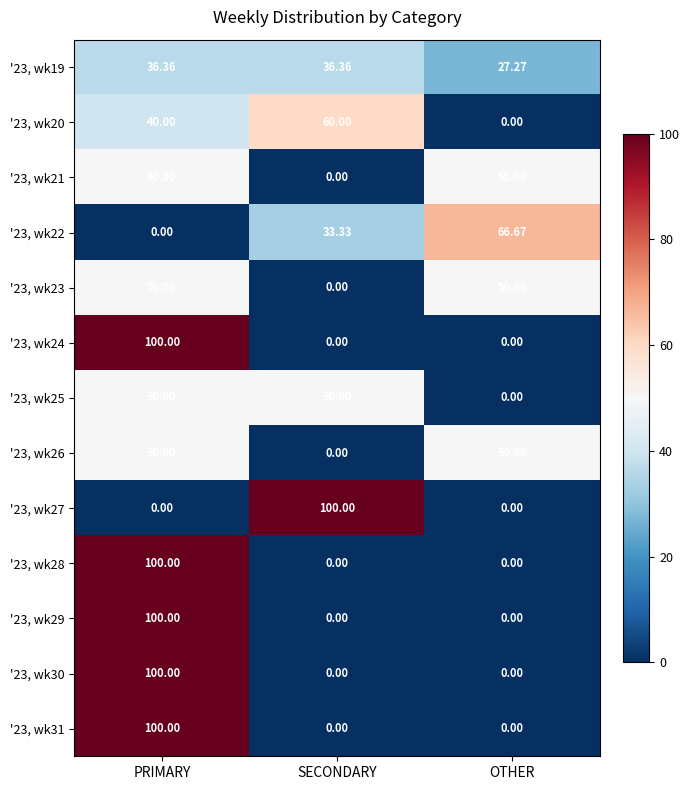

Count the number of categories in the chart.

3